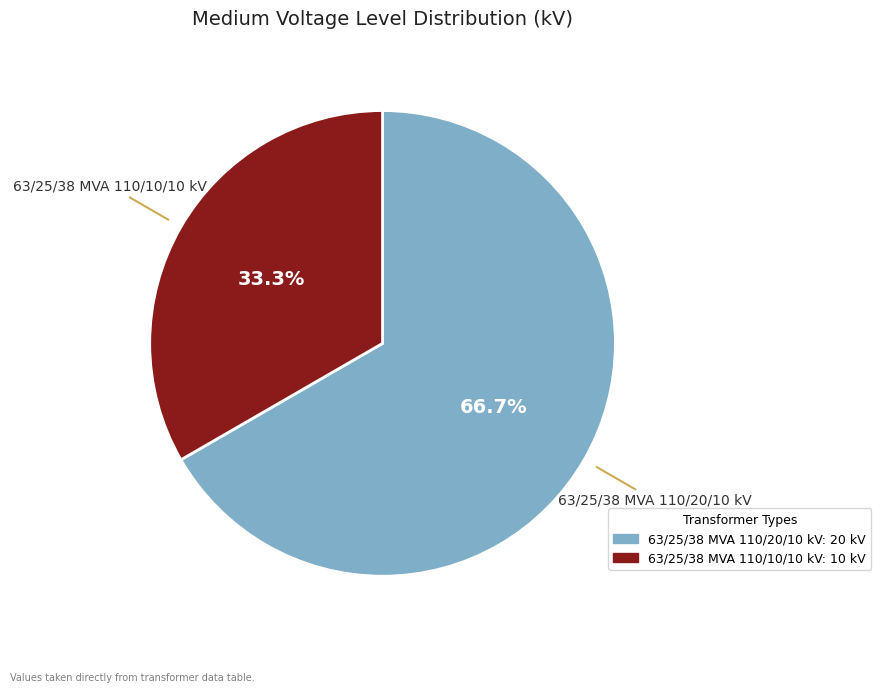

How many slices are in this pie chart?

2